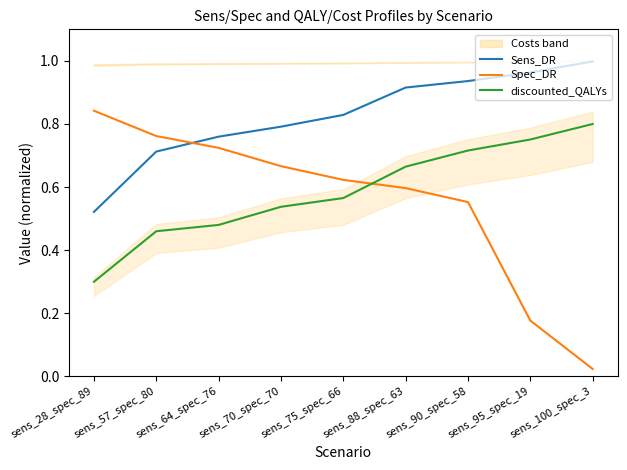

How many lines are shown in the chart?

3